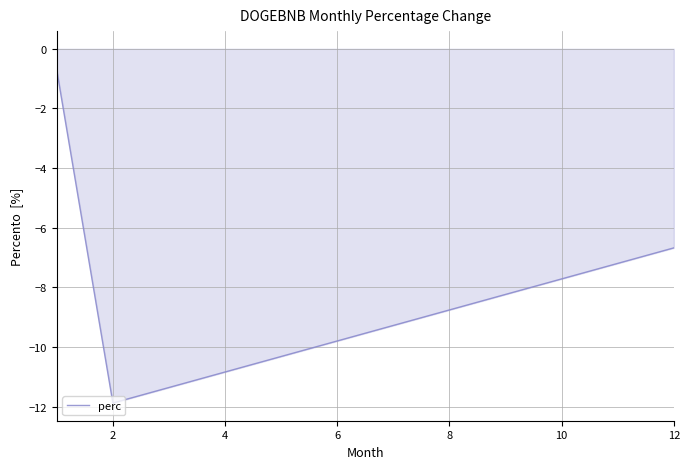

What is the maximum value shown in the chart?

-0.7